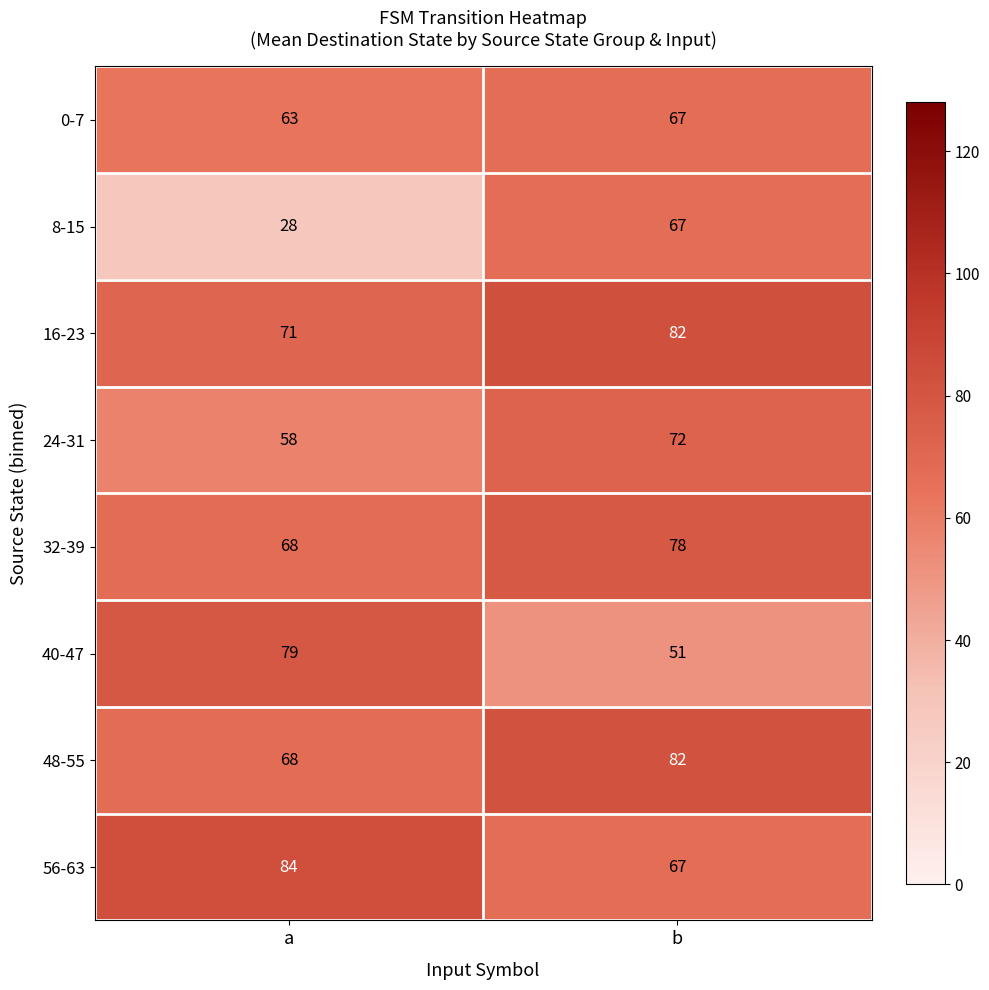

Is it true that 40-47 equals 29 at a?

False